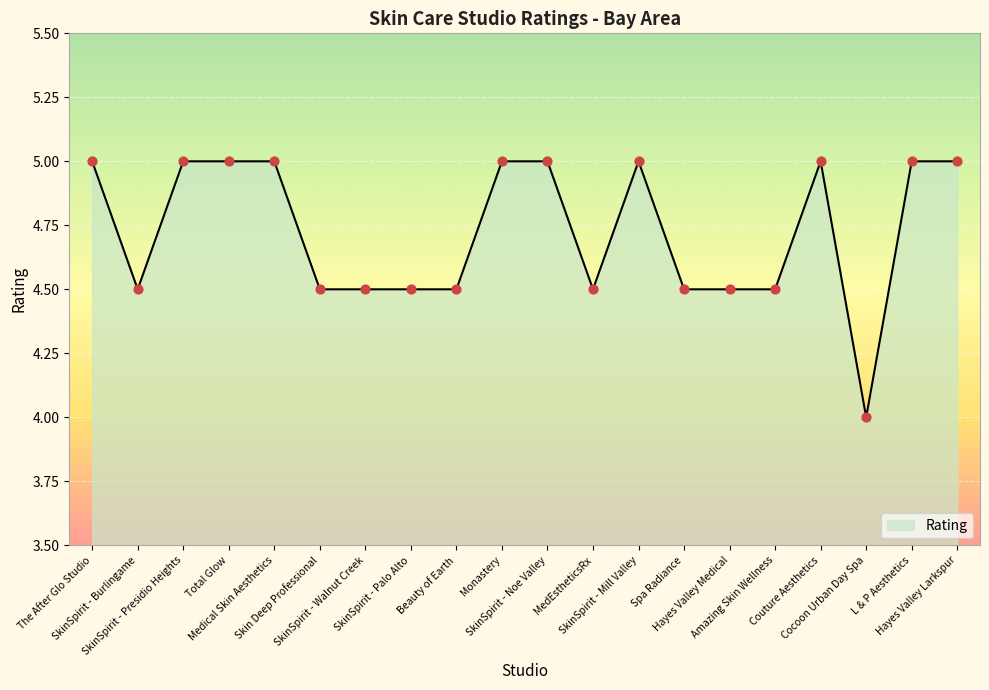

Approximately how many times larger is the value at Skin Deep Professional compared to SkinSpirit - Palo Alto?

1.0